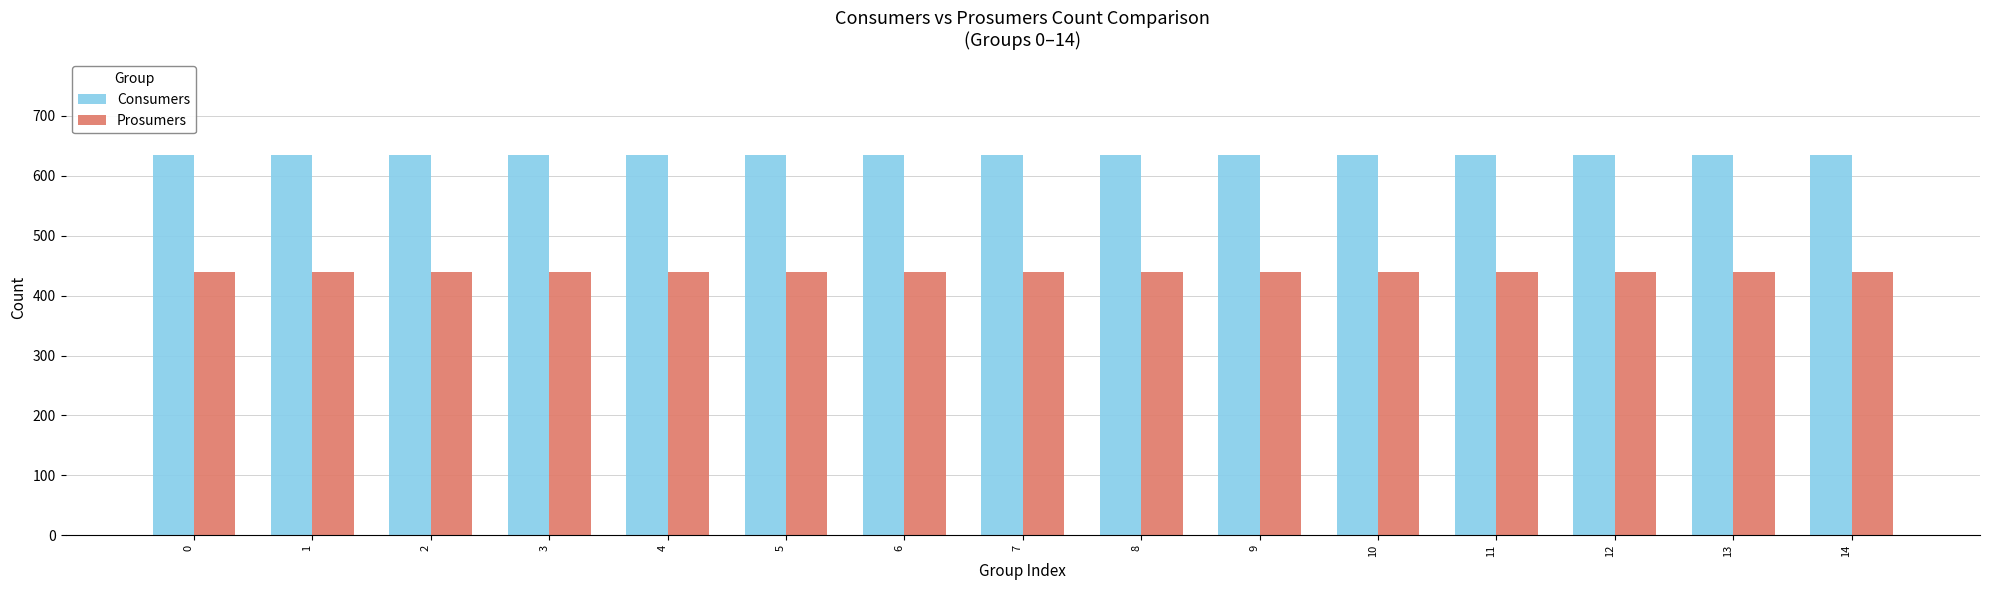

Does the chart contain any negative values?

No